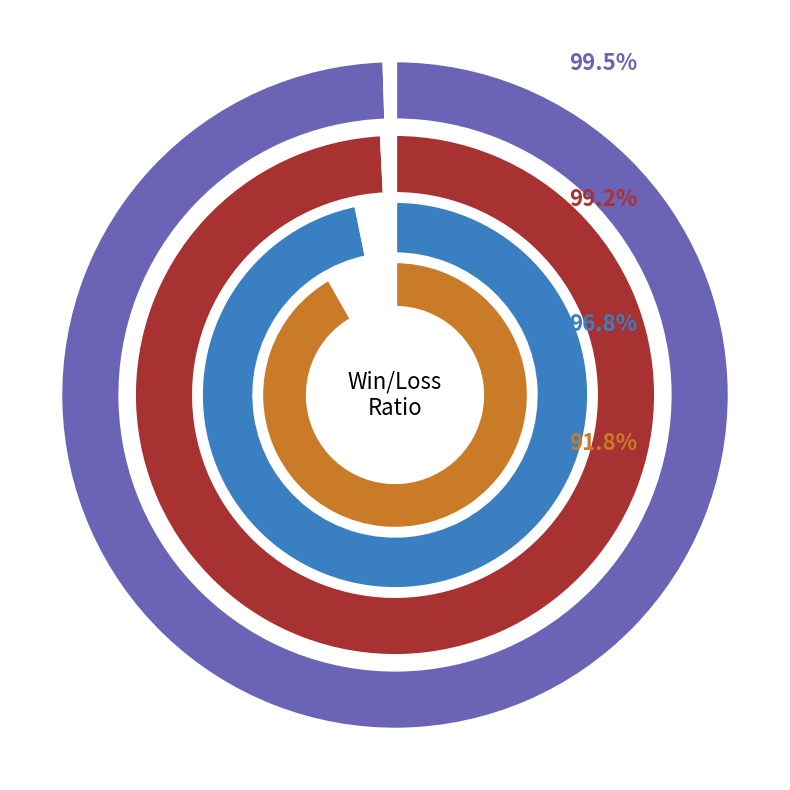

Which slice is the smallest?

losses